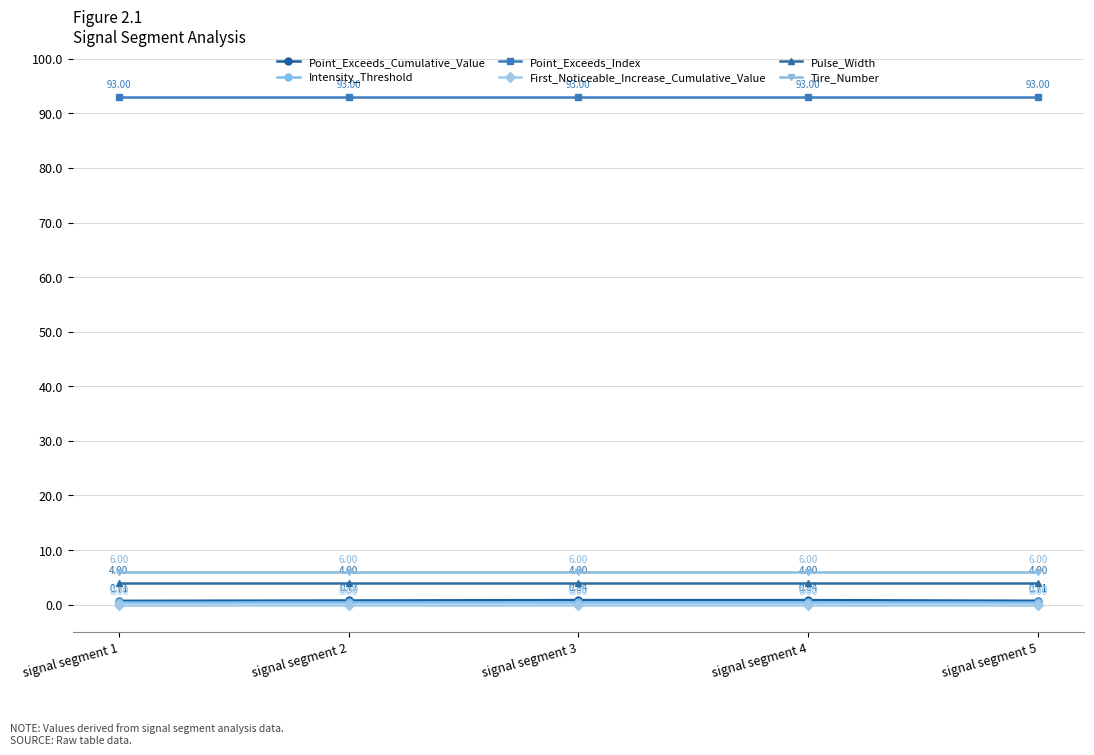

What is the difference between the highest and lowest values at signal segment 1?

93.0